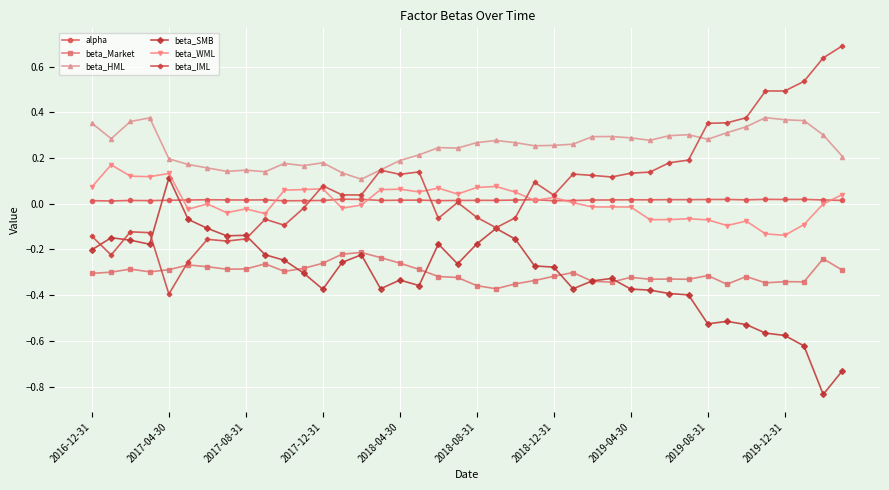

What is the maximum value shown in the chart?

0.7